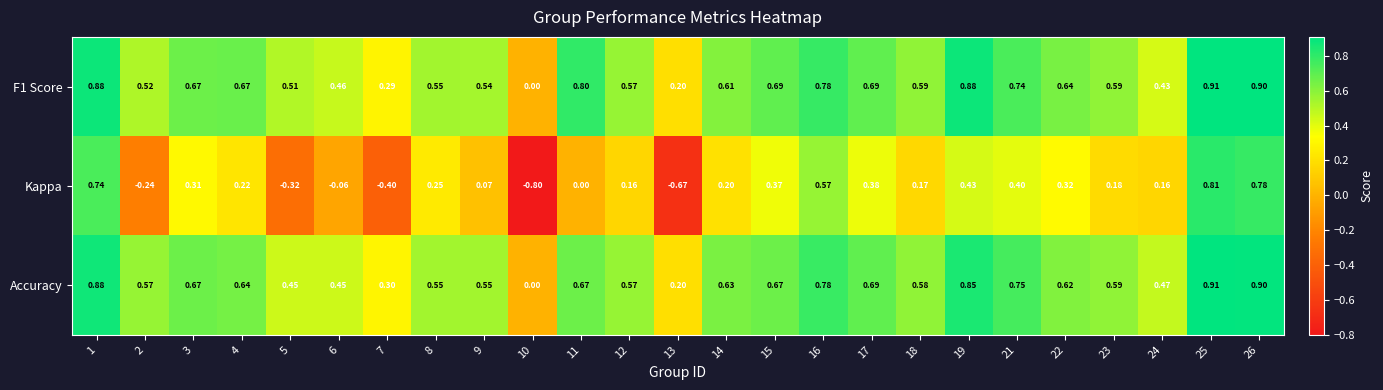

Which series has the largest total across all categories?

F1 Score